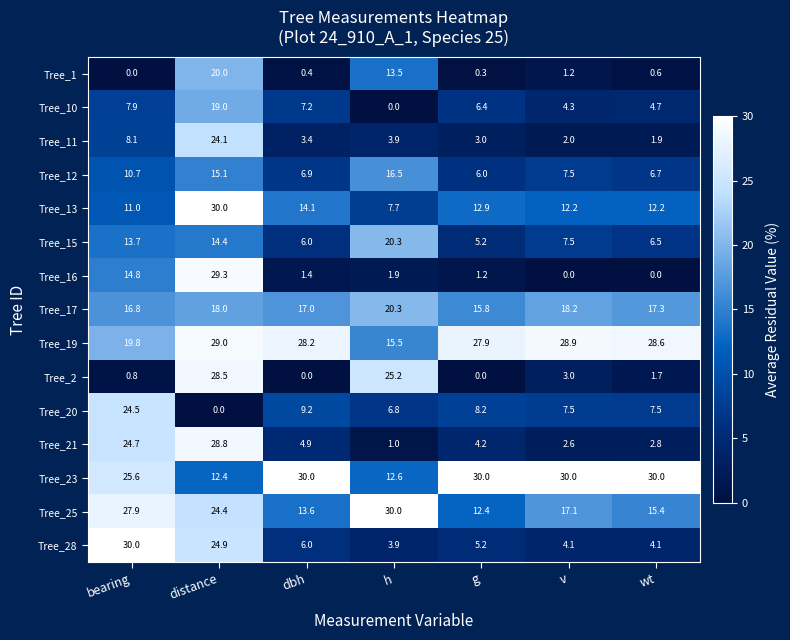

What is the spread (max minus min) of values at distance?

30.0